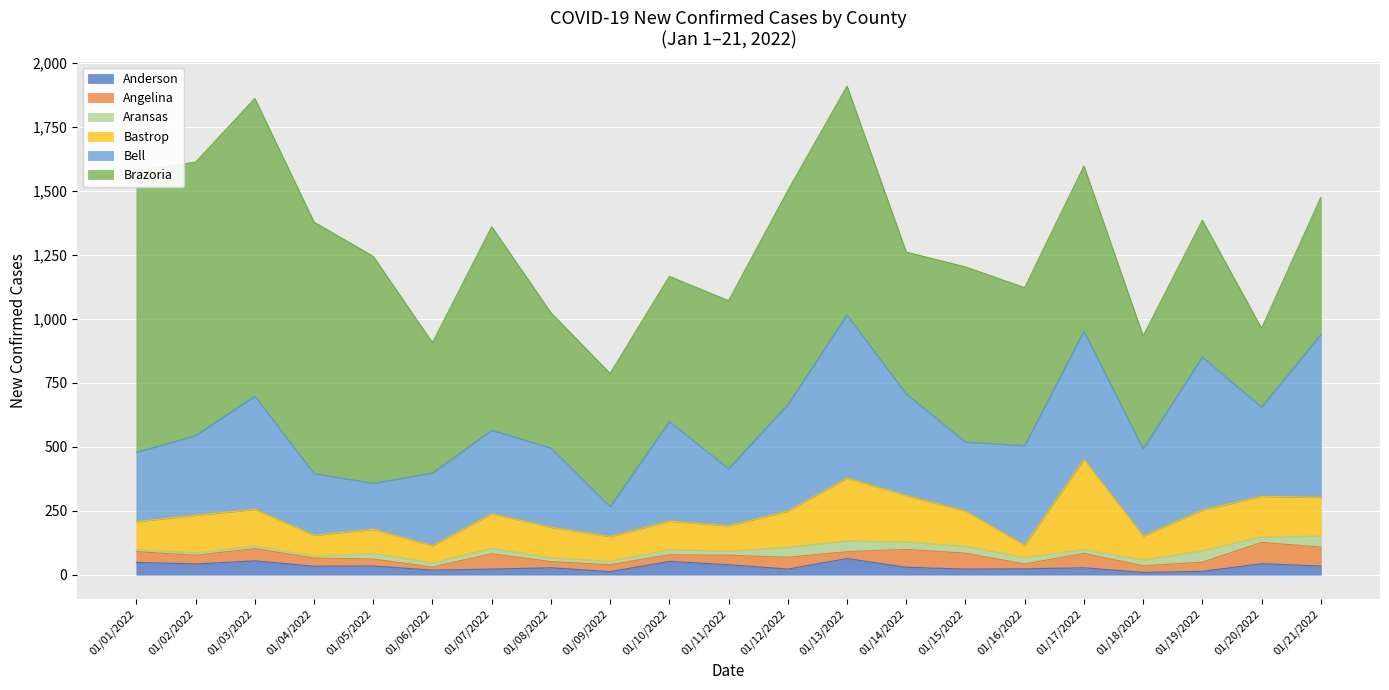

Reading left to right, what are all the values shown in this chart?

Anderson: 48	42	54	33	34	18	22	27	12	52	39	22	63	29	22	23	27	9	13	43	34
Angelina: 42	34	48	32	27	12	60	24	27	26	37	46	27	70	62	19	56	26	36	83	74
Aransas: 8	10	10	8	22	17	21	15	14	20	16	39	42	29	27	25	16	22	45	22	43
Bastrop: 109	146	143	81	94	66	135	119	96	111	99	141	245	181	137	48	351	94	158	158	151
Bell: 271	311	442	241	180	284	326	310	117	389	223	416	637	397	270	389	501	340	598	348	636
Brazoria: 1100	1068	1163	982	886	509	795	528	520	567	656	836	894	554	684	617	645	441	534	308	535